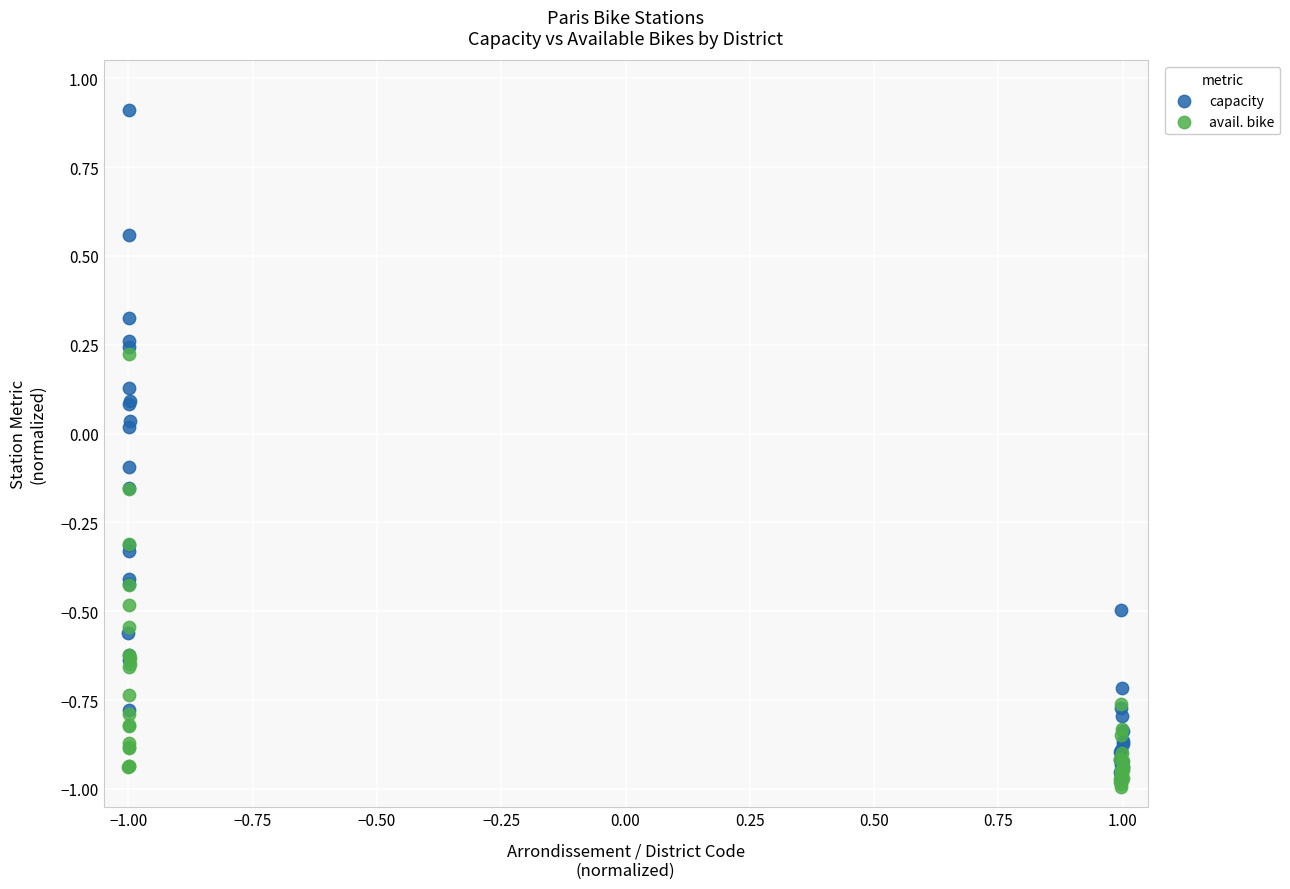

Which series contains the lowest Y value?

avail. bike